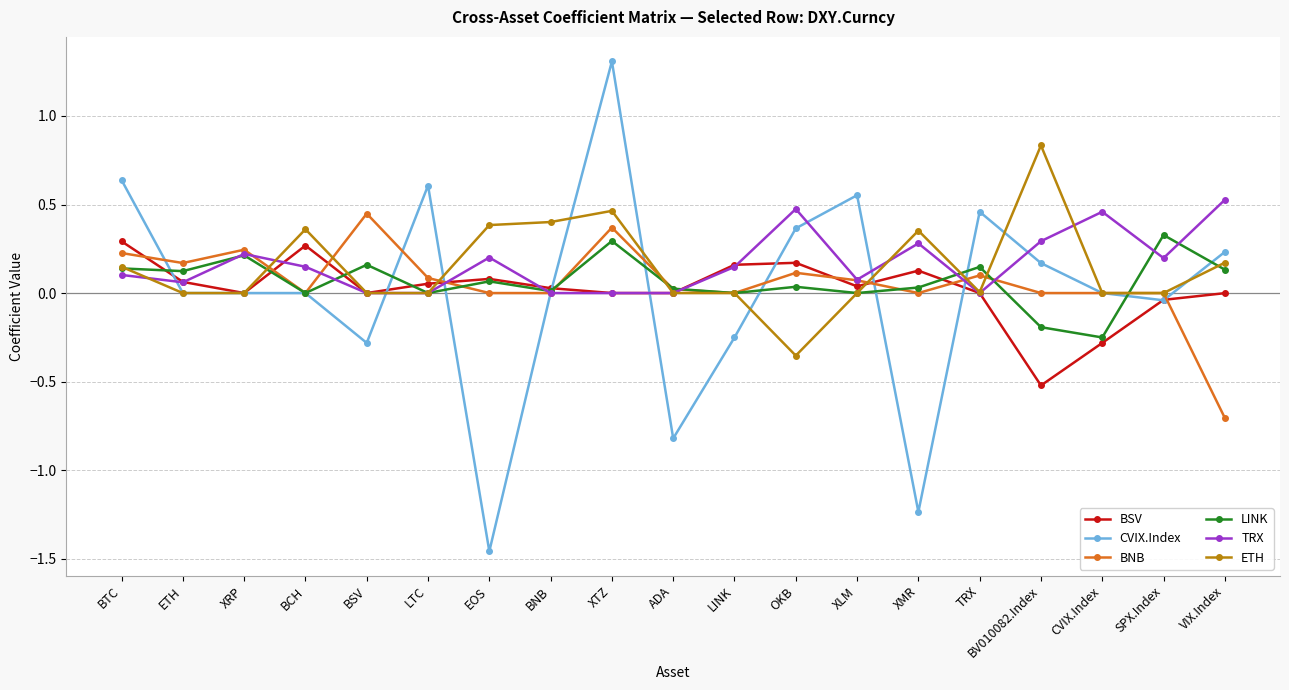

The CVIX.Index series shows 0.4 at OKB. True or false?

True